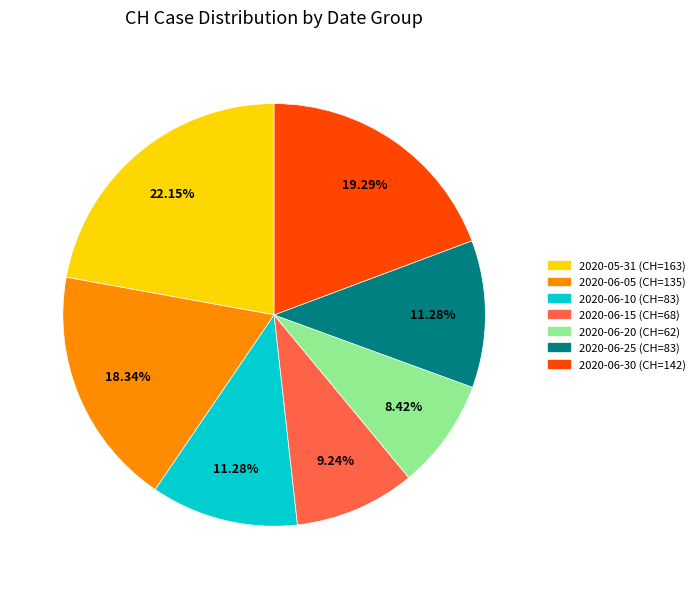

Does any single category account for the majority?

No